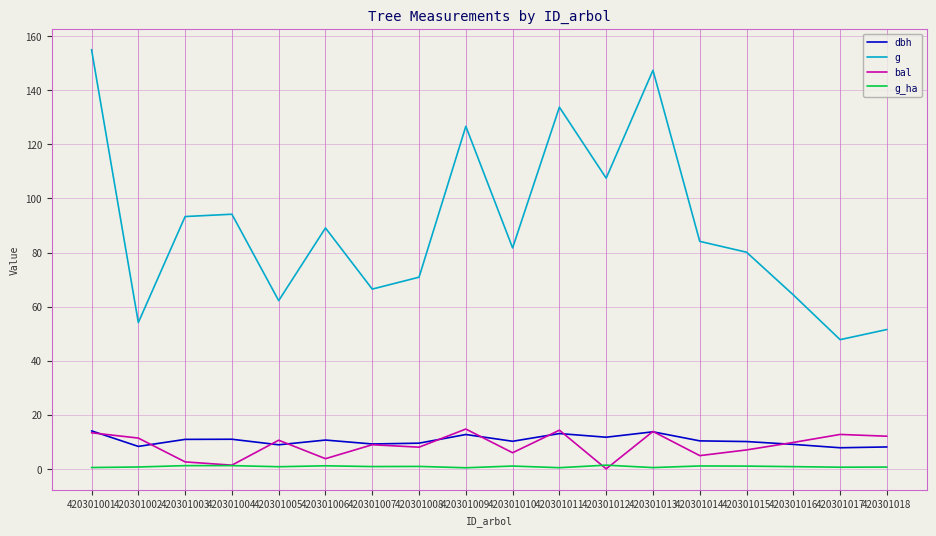

At which category is the sum across all series the highest?

420301001